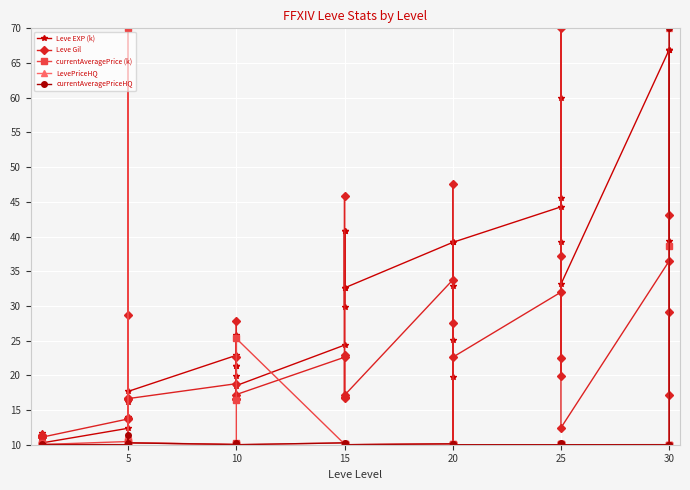

Is the value of Leve EXP (k) at 25 greater than the value of currentAveragePriceHQ at 10?

Yes